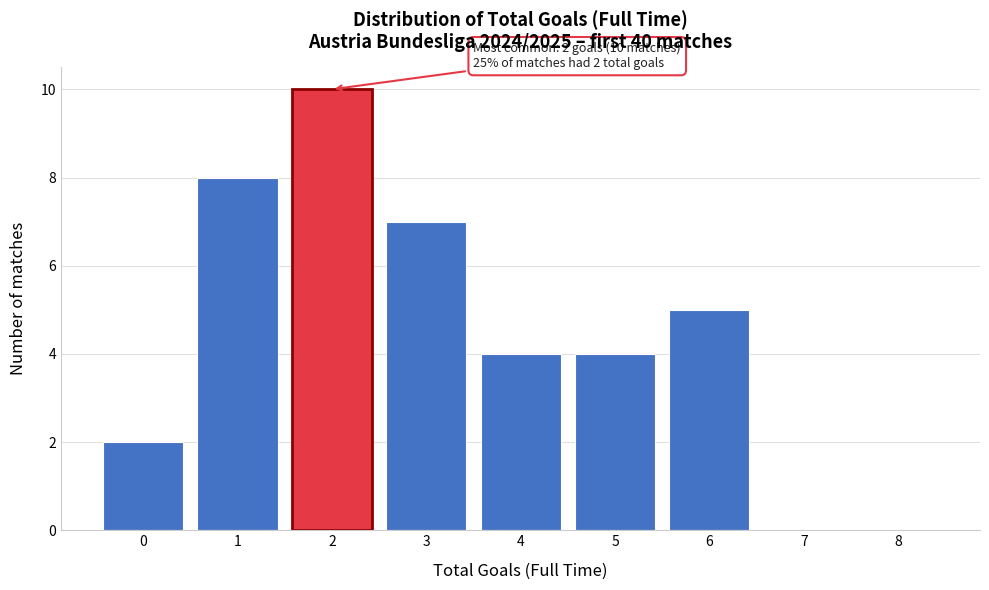

Reading left to right, list all the values displayed in this chart.

0=2	1=8	2=10	3=7	4=4	5=4	6=5	7=0	8=0